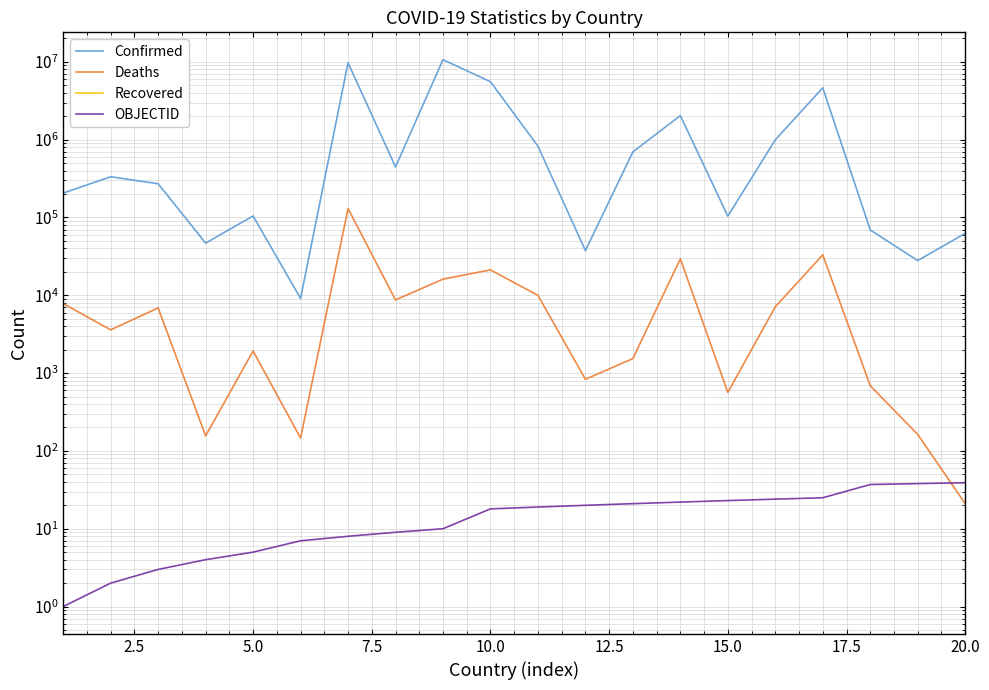

Is the value of Confirmed at 14 greater than the value of Deaths at 17.5?

Yes